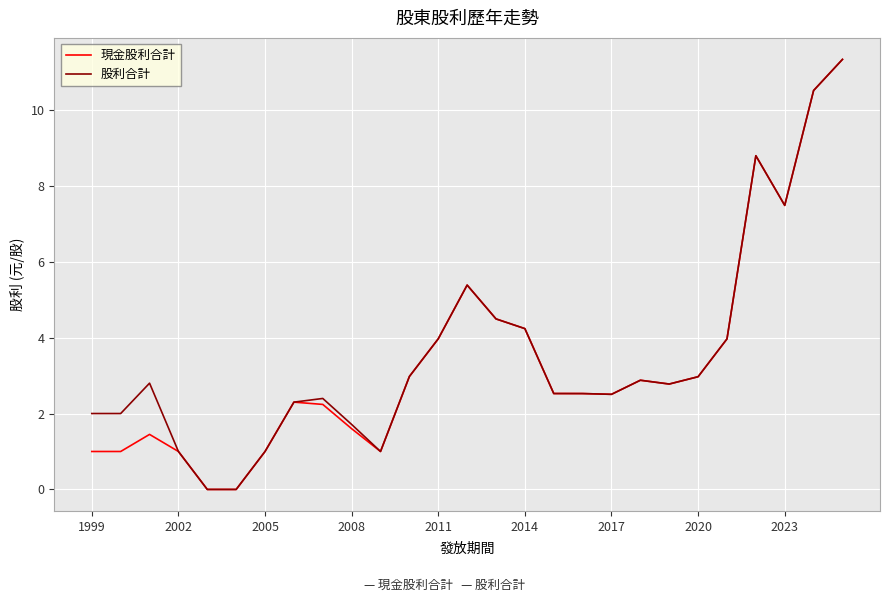

How many lines are shown in the chart?

2